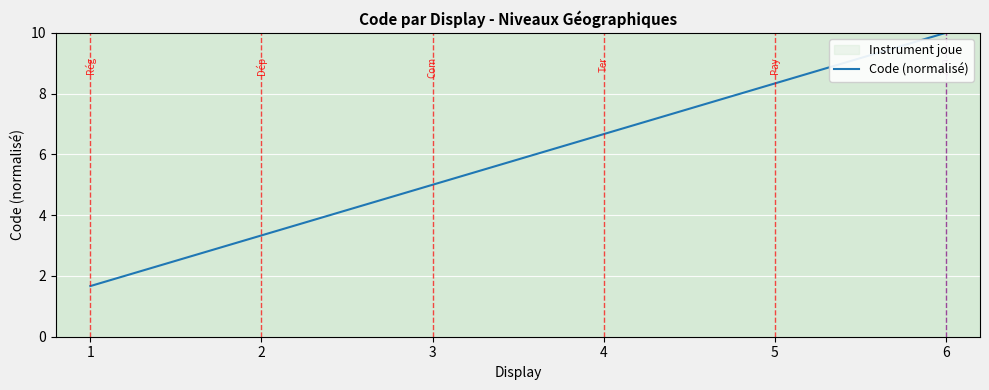

What is the ratio of the value at 3 to the value at 6?

0.5